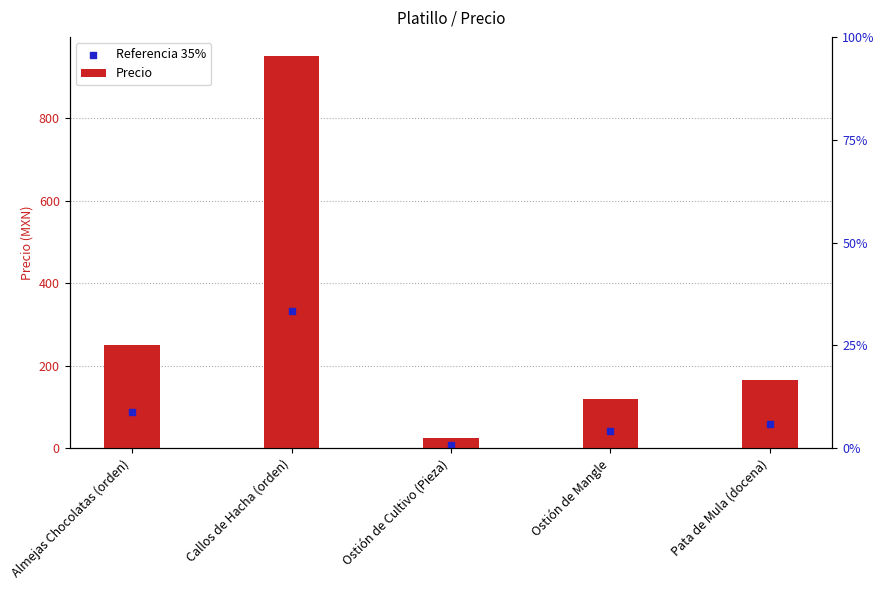

At how many categories does at least one series exceed 852?

1